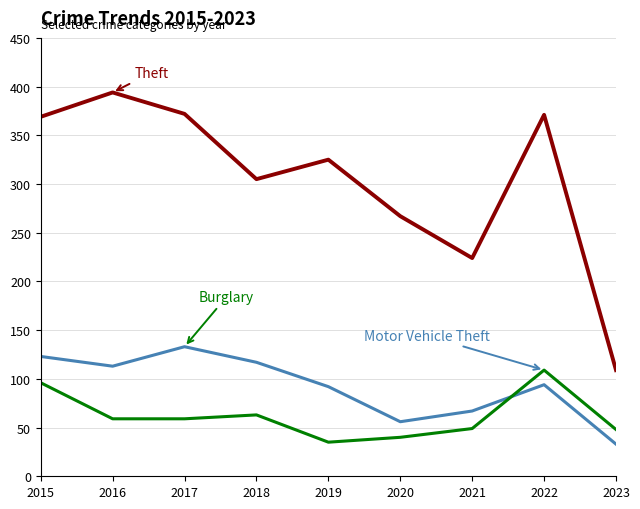

What is the smallest value displayed?

33